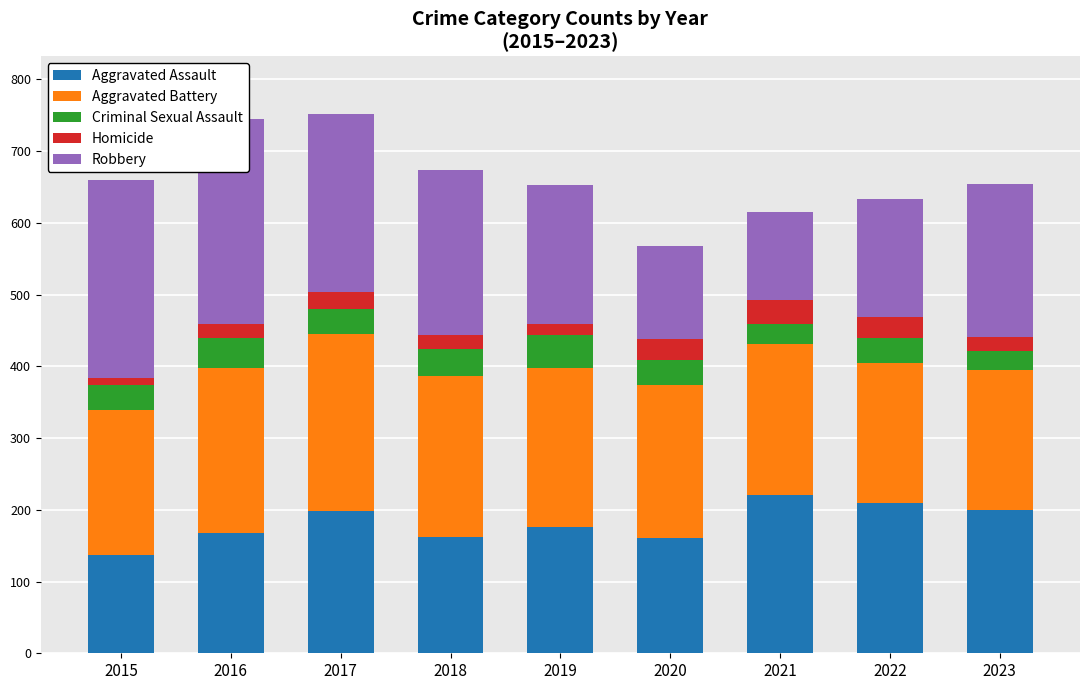

Where does the Criminal Sexual Assault series first go above 35?

2016